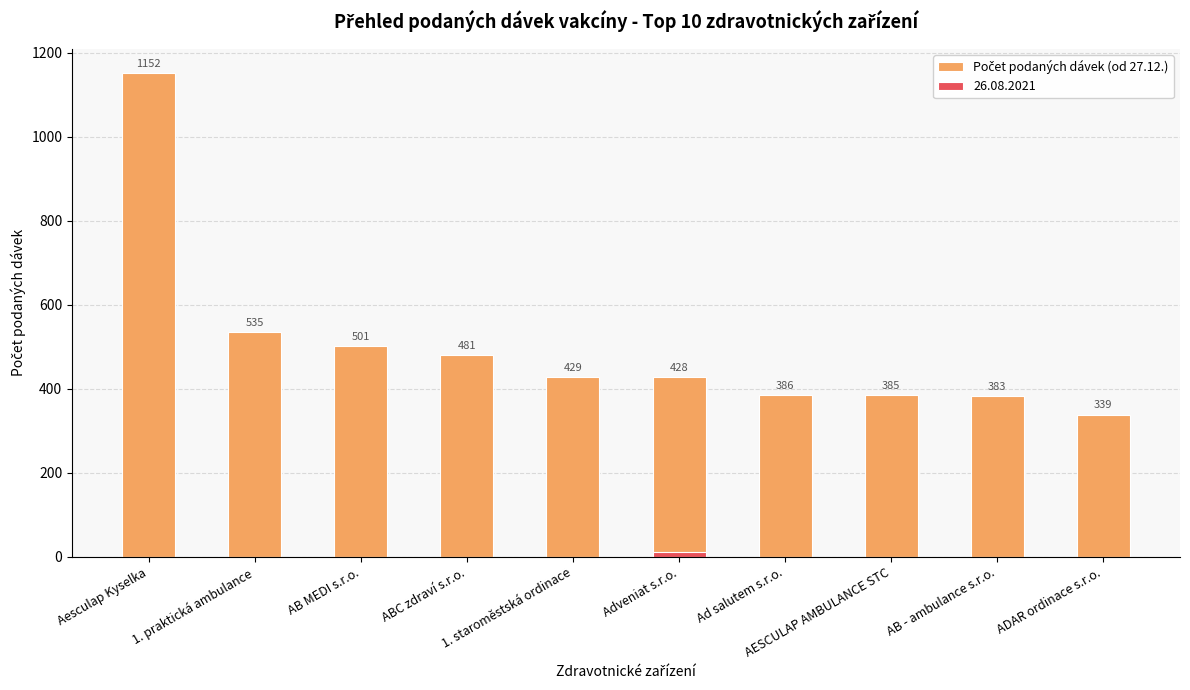

The value at AB MEDI s.r.o. is 799. True or false?

False